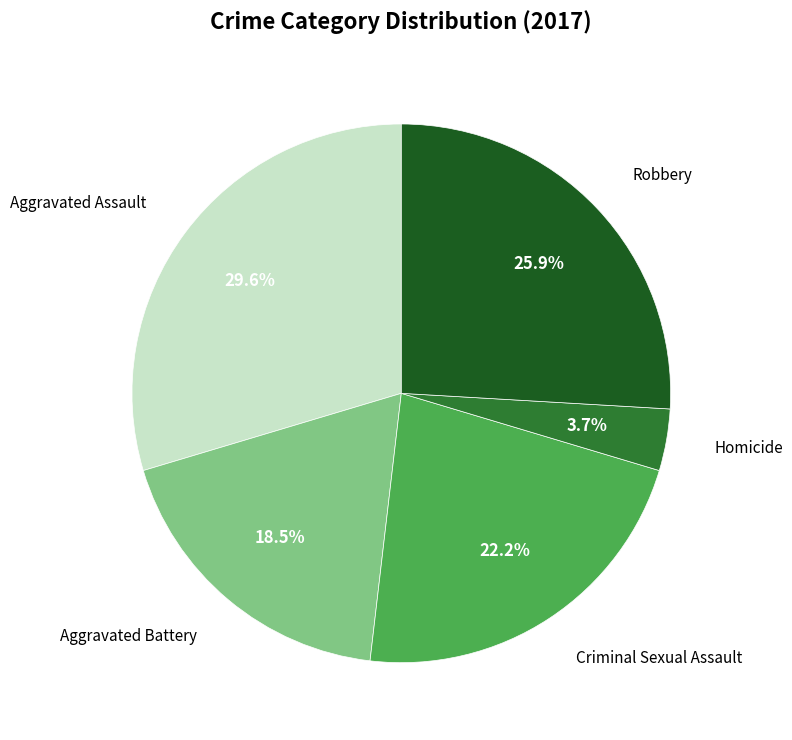

The Aggravated Battery slice represents 9% of the pie. True or false?

False